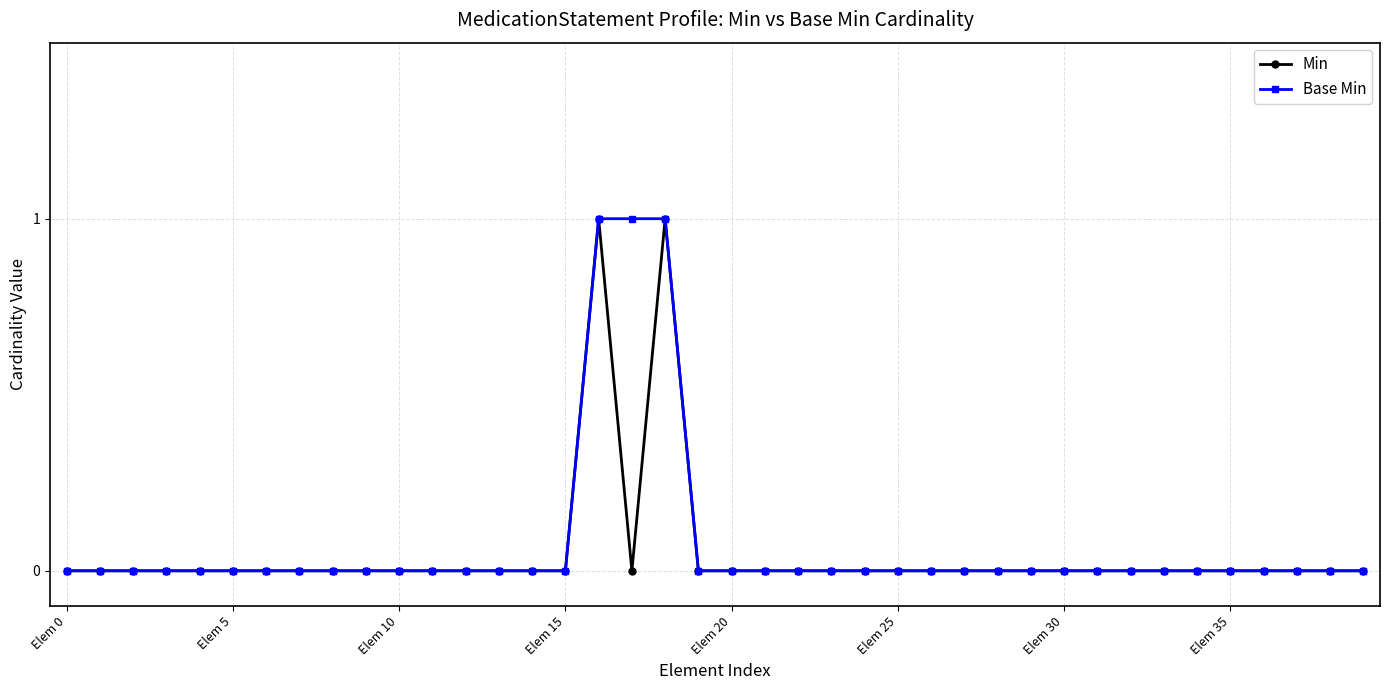

Reading left to right, list all the values displayed in this chart.

Min: 0	0	0	0	0	0	0	0	0	0	0	0	0	0	0	0	1	0	1	0	0	0	0	0	0	0	0	0	0	0	0	0	0	0	0	0	0	0	0	0
Base Min: 0	0	0	0	0	0	0	0	0	0	0	0	0	0	0	0	1	1	1	0	0	0	0	0	0	0	0	0	0	0	0	0	0	0	0	0	0	0	0	0